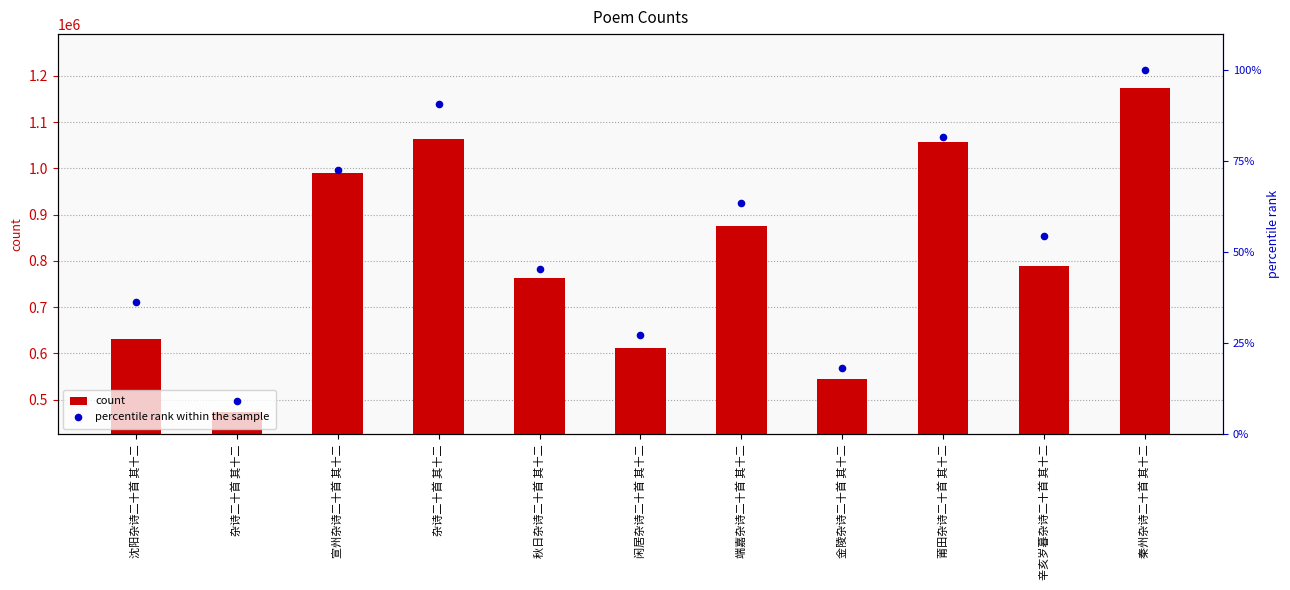

What is the total value across all series at 辛亥岁暮杂诗二十首 其十二?

789750.5